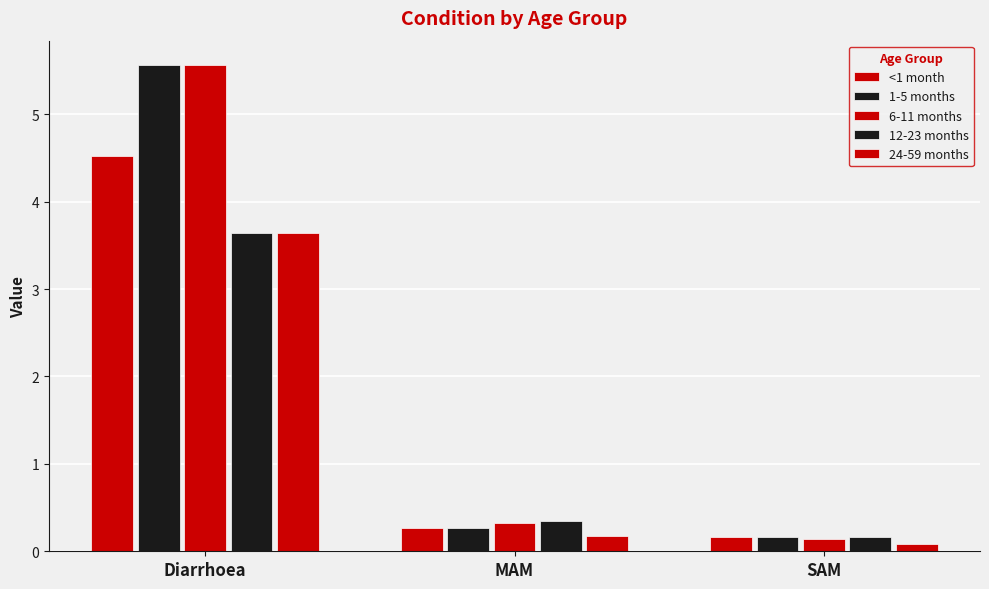

What is the sum of the <1 month values at Diarrhoea and SAM?

4.7